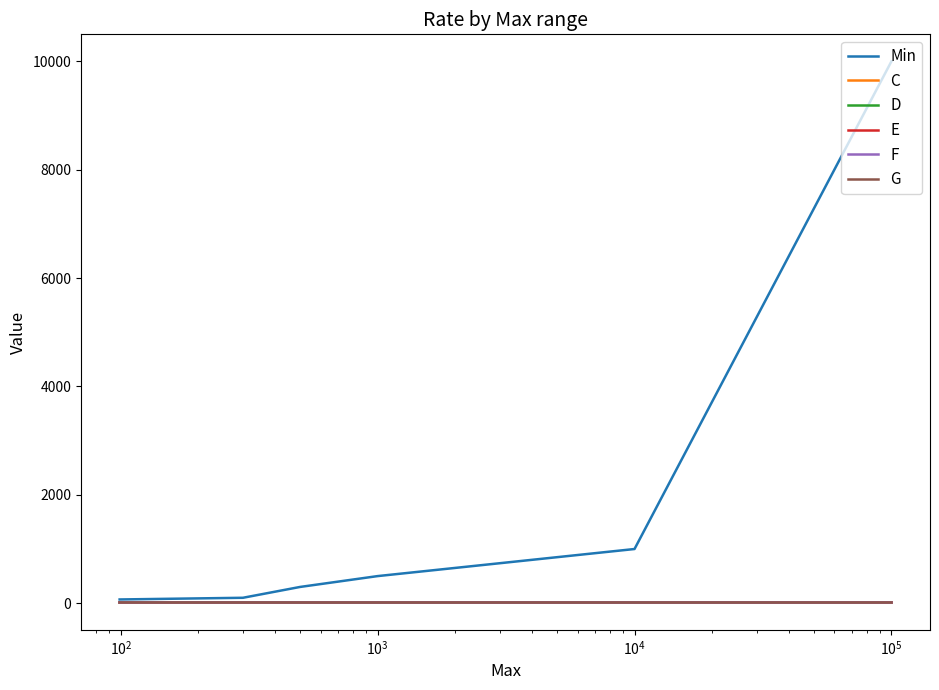

Which series has the largest total across all categories?

Min